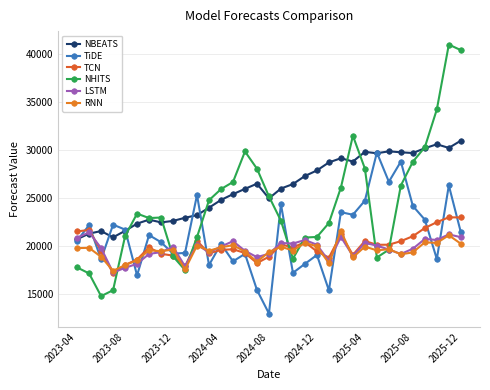

Is this an area chart (filled region under the line)?

No